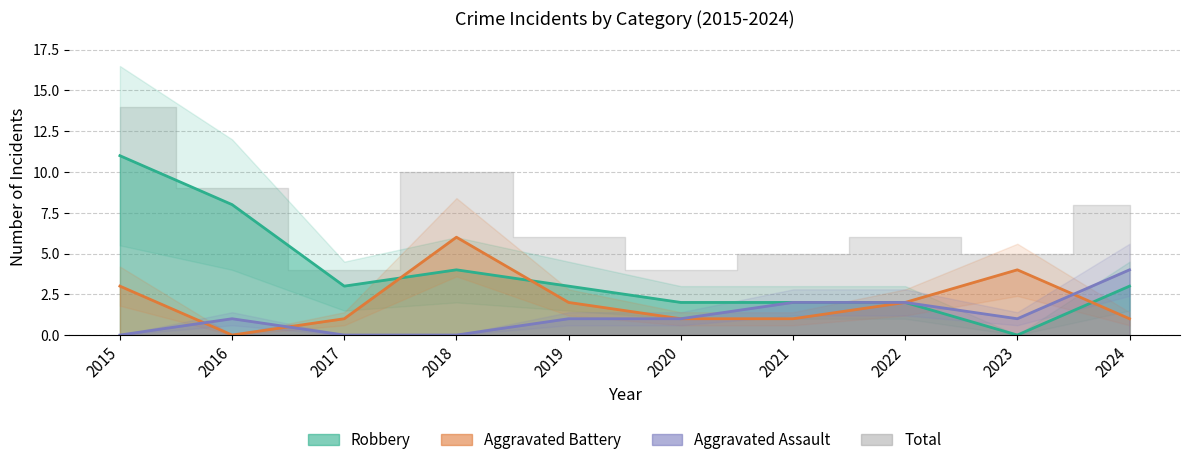

At which category is the sum across all series the highest?

2015